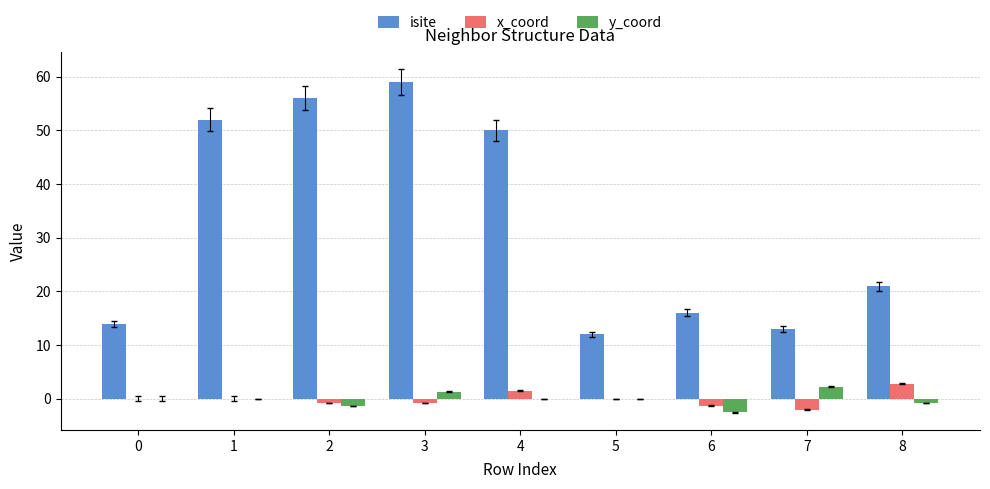

Which series changed the most between 2 and 7?

isite